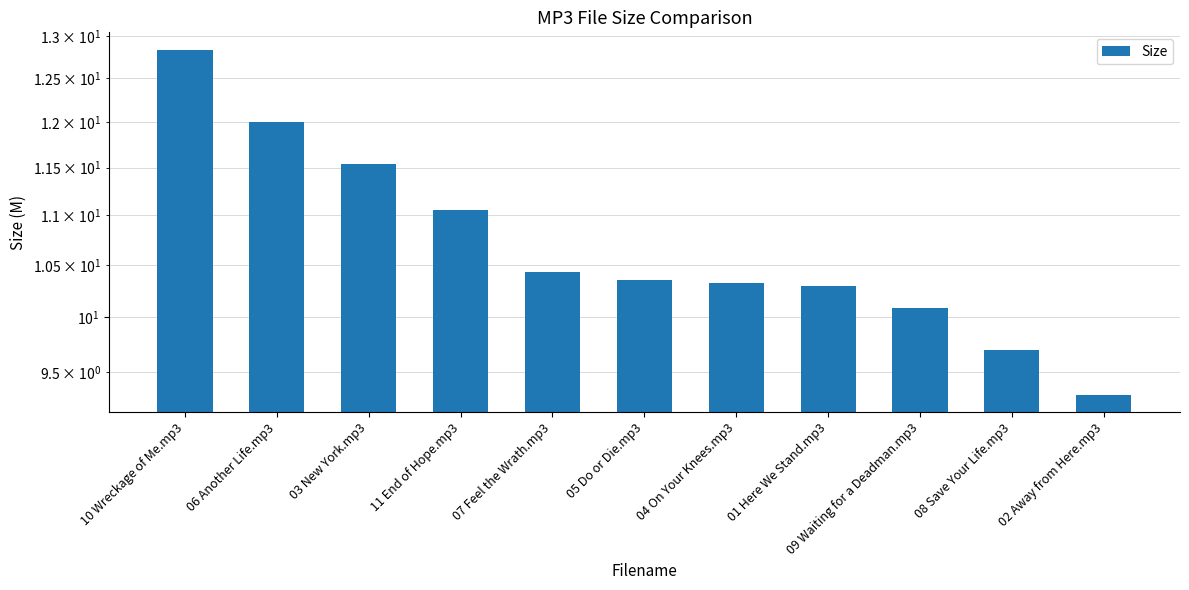

Reading left to right, list all the values displayed in this chart.

10 Wreckage of Me.mp3=12.8	06 Another Life.mp3=12.0	03 New York.mp3=11.5	11 End of Hope.mp3=11.1	07 Feel the Wrath.mp3=10.4	05 Do or Die.mp3=10.3	04 On Your Knees.mp3=10.3	01 Here We Stand.mp3=10.3	09 Waiting for a Deadman.mp3=10.1	08 Save Your Life.mp3=9.7	02 Away from Here.mp3=9.3